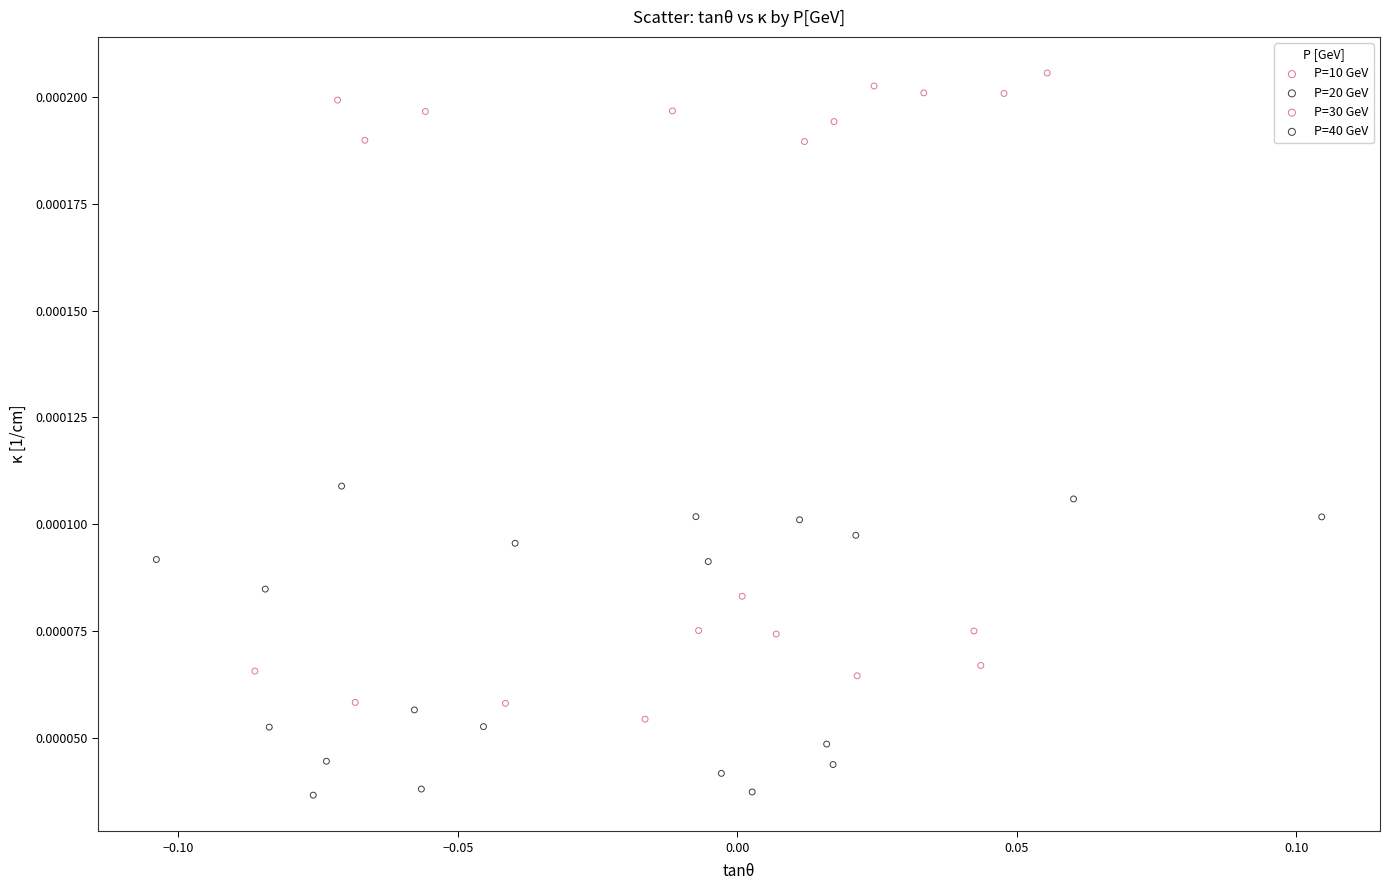

What are all the series names shown in the legend?

P=10 GeV, P=20 GeV, P=30 GeV, P=40 GeV